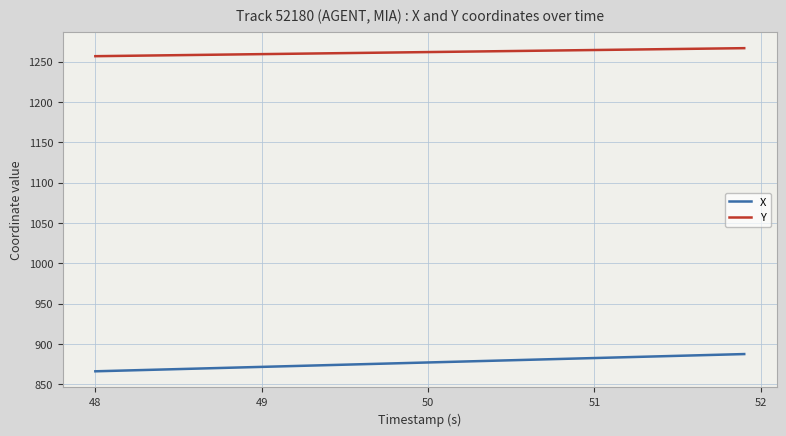

True or false: Y and X intersect in this chart.

False